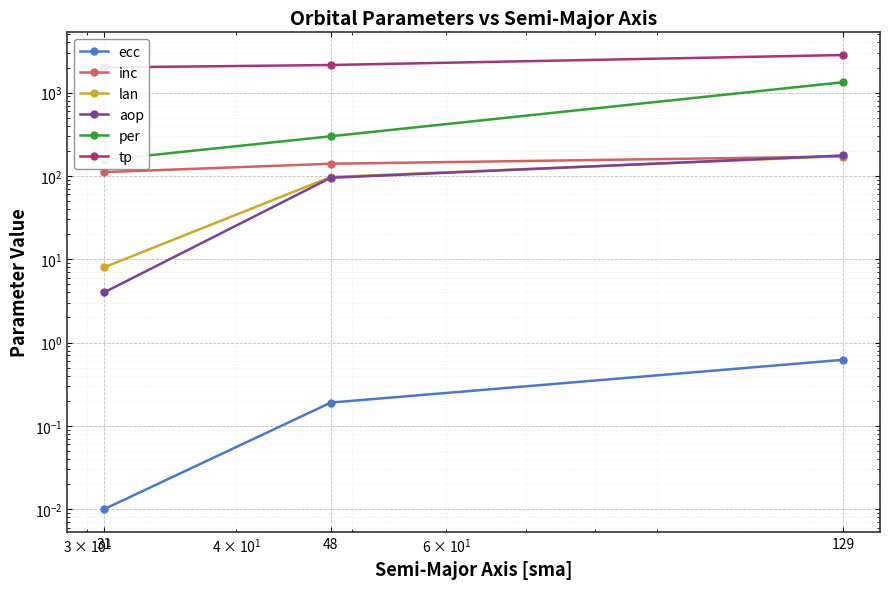

How many per values are between 155 and 1332?

3